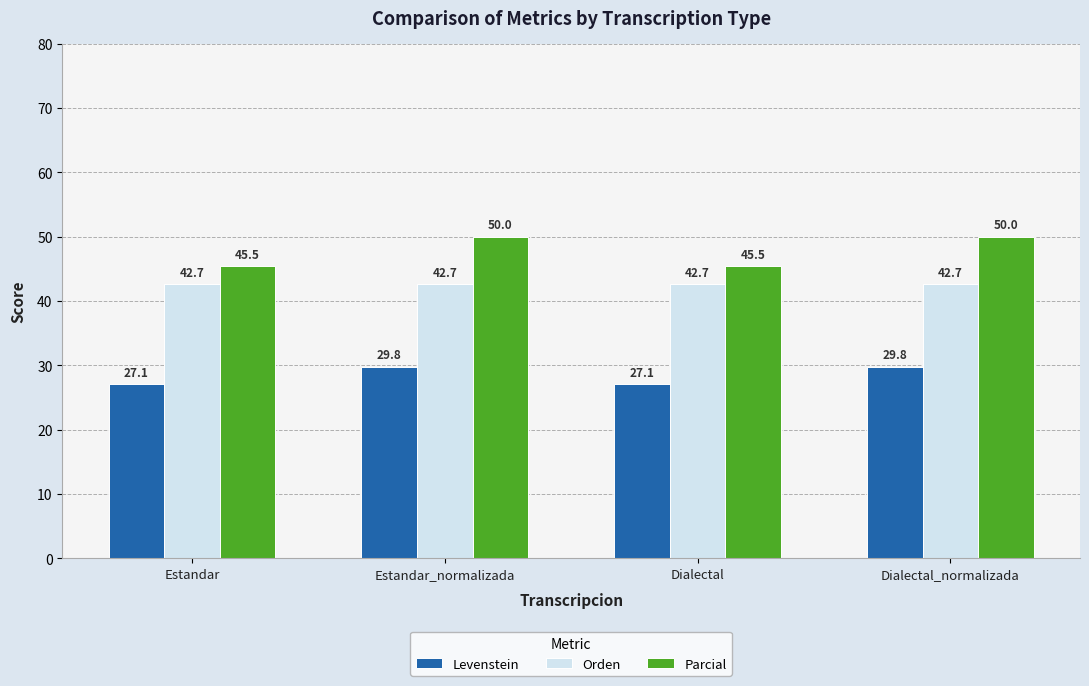

What is the total value across all series at Estandar_normalizada?

122.5